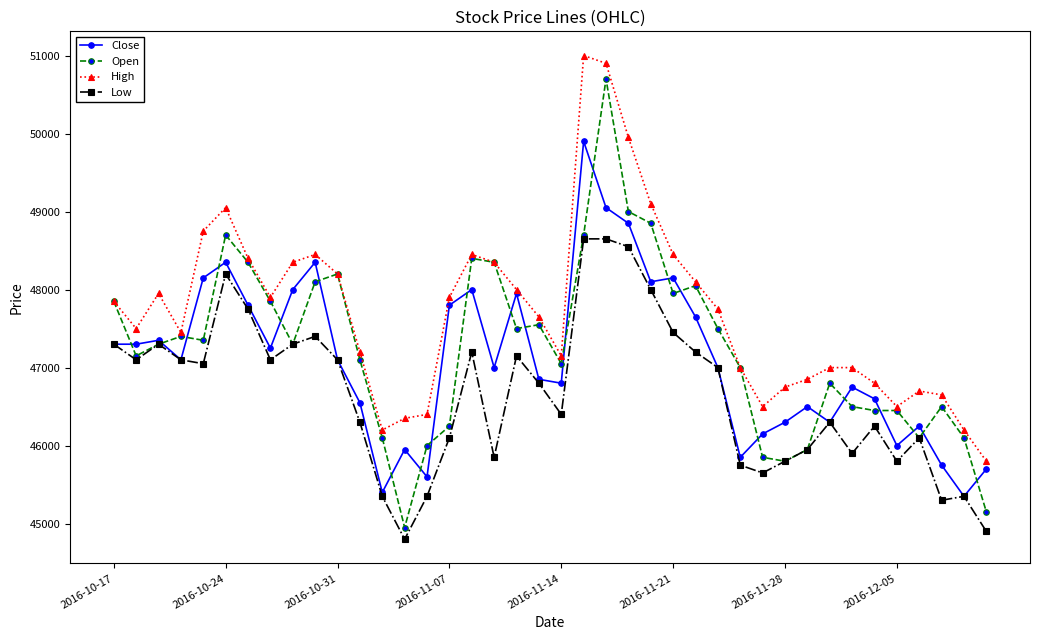

True or false: High and Low intersect in this chart.

False